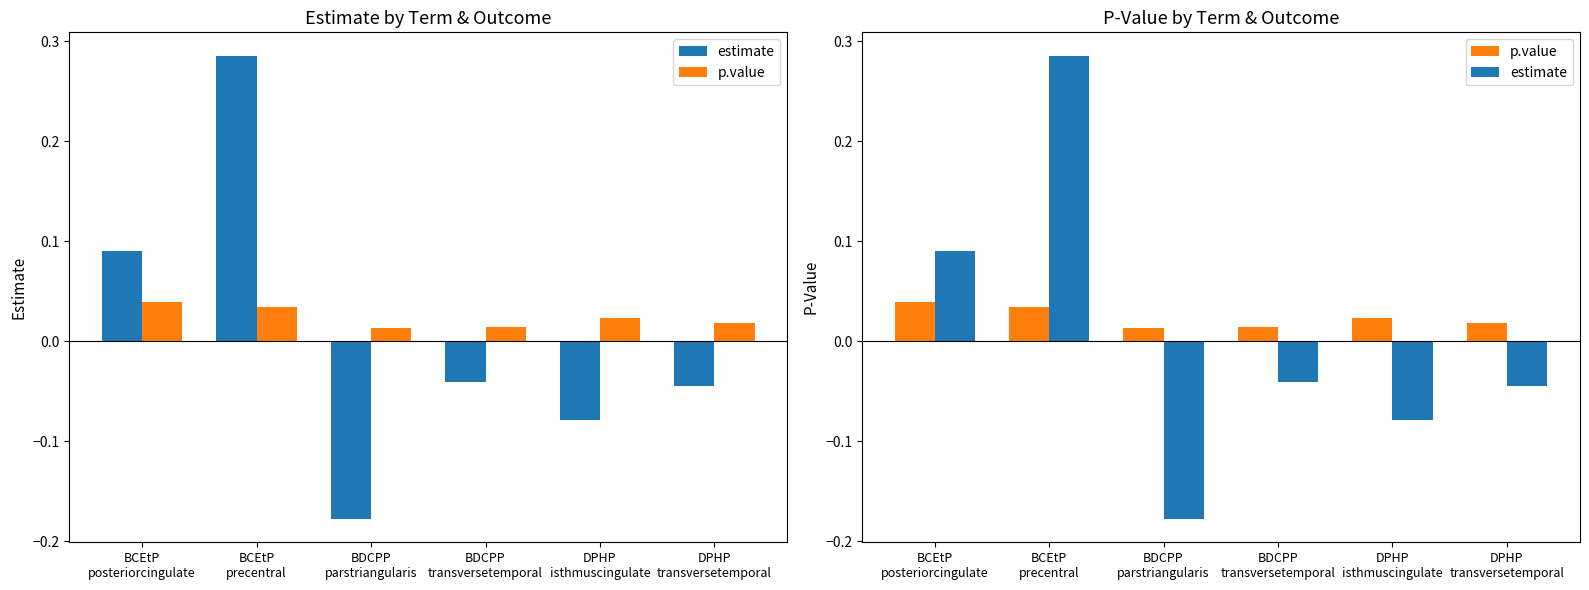

Rank the series by their maximum value, from highest to lowest.

estimate, p.value